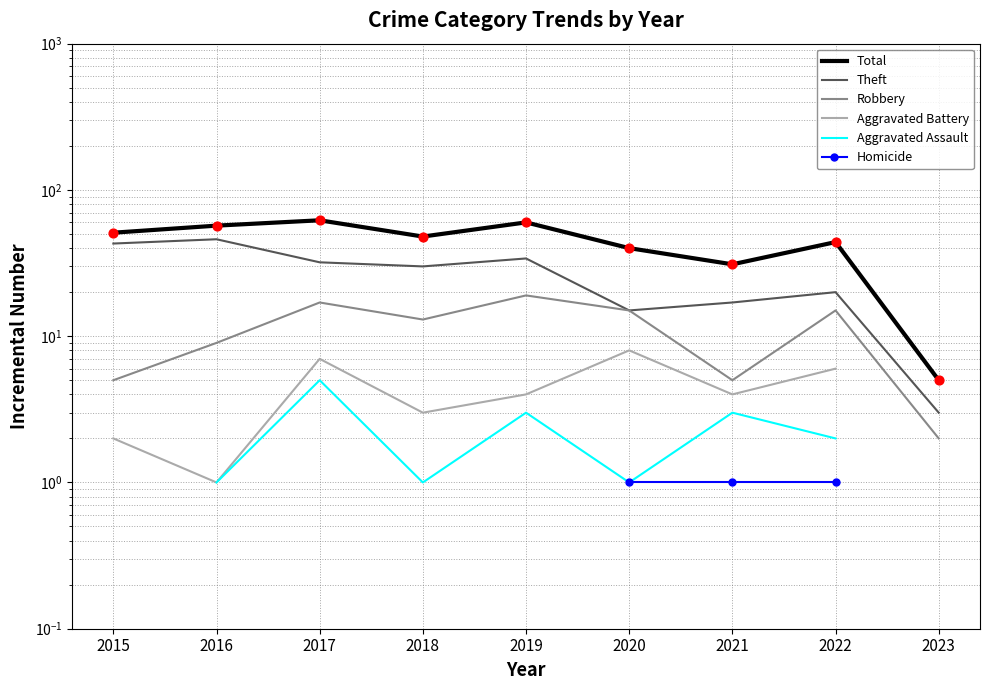

What are all the series names shown in the legend?

Total, Theft, Robbery, Aggravated Battery, Aggravated Assault, Homicide